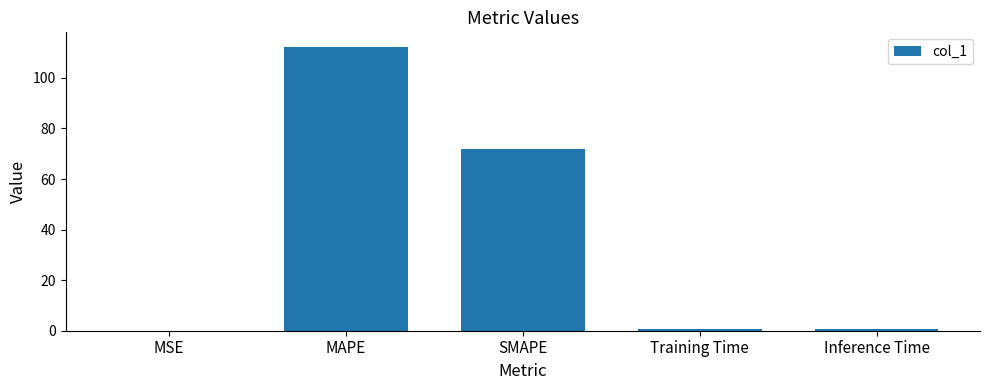

Is it true that the value at SMAPE is 72.0?

True